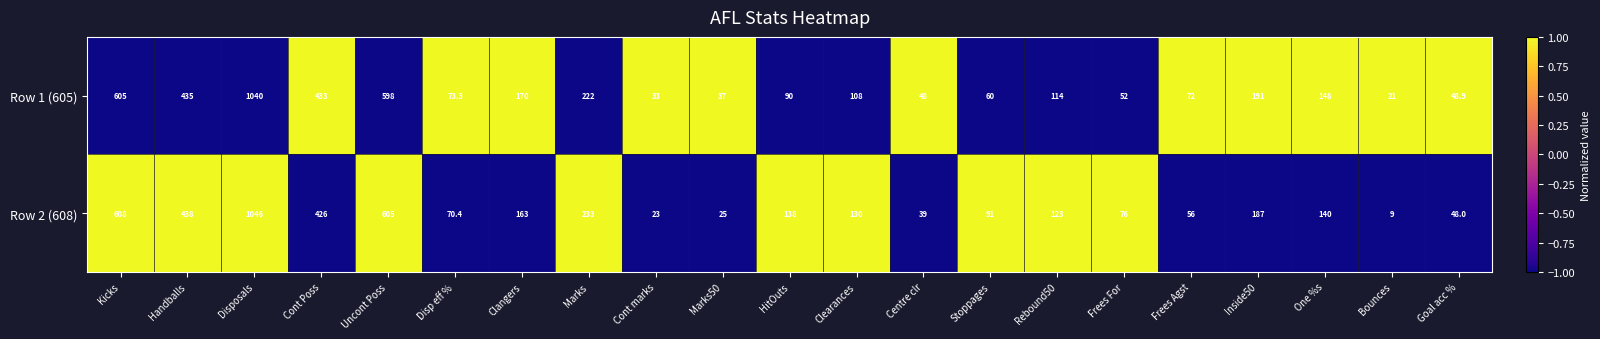

Is it true that Row 1 (605) equals 433.0 at Cont Poss?

True